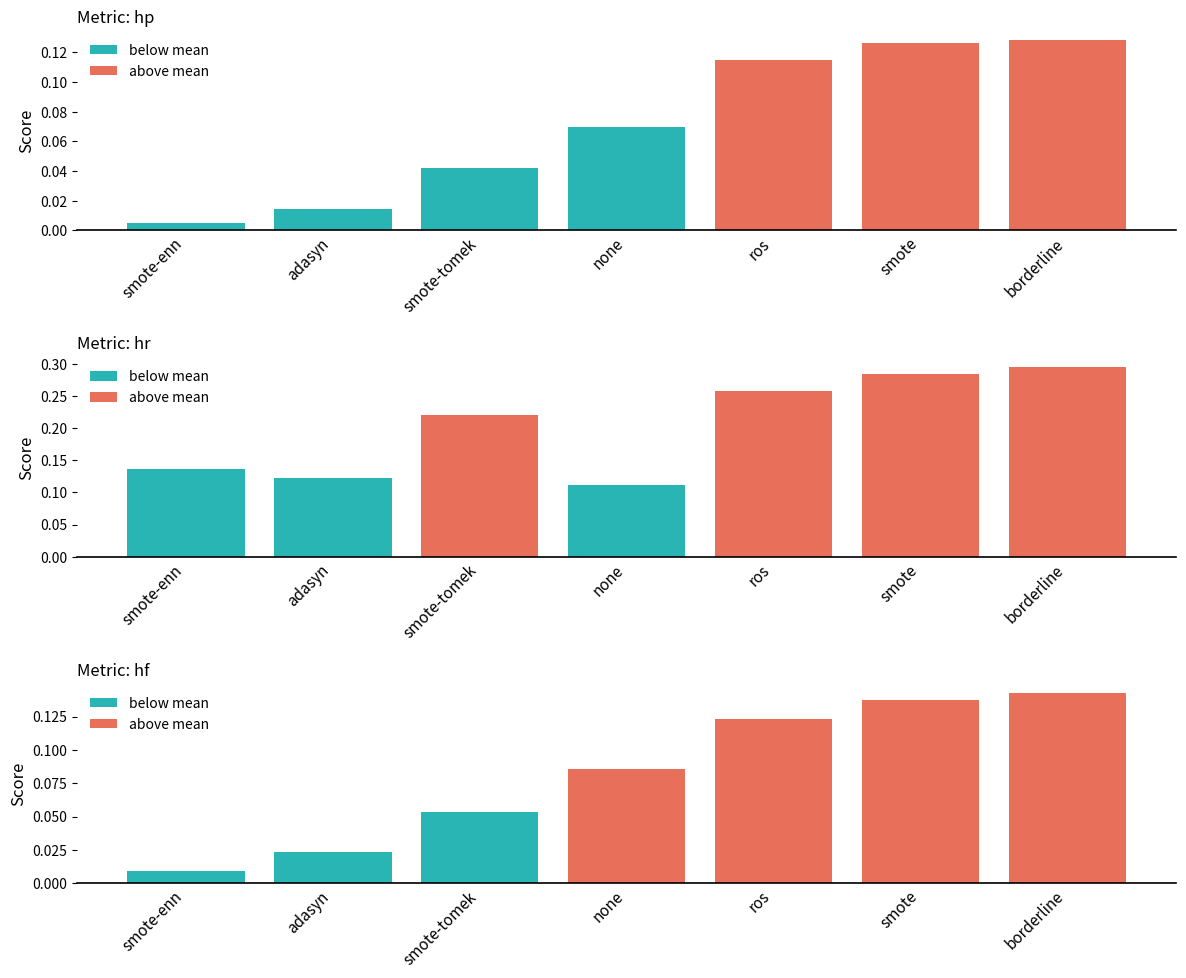

At how many categories does at least one series exceed 0?

7